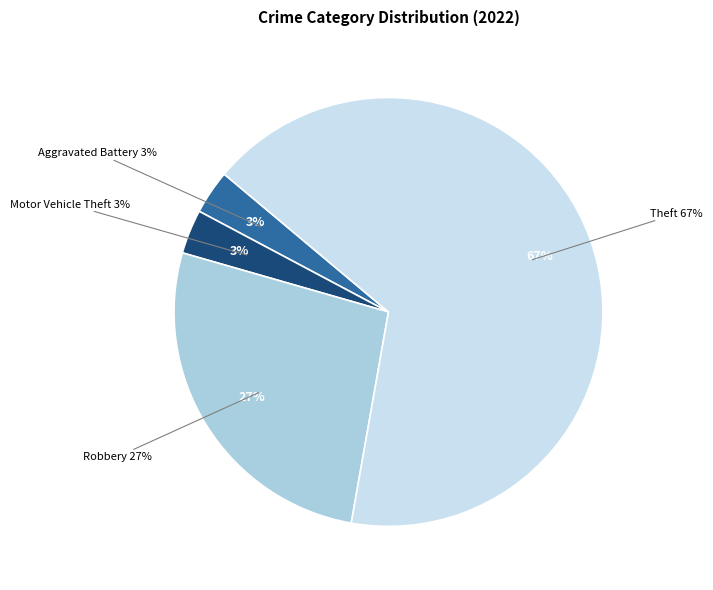

What is the largest slice in the pie chart?

Theft